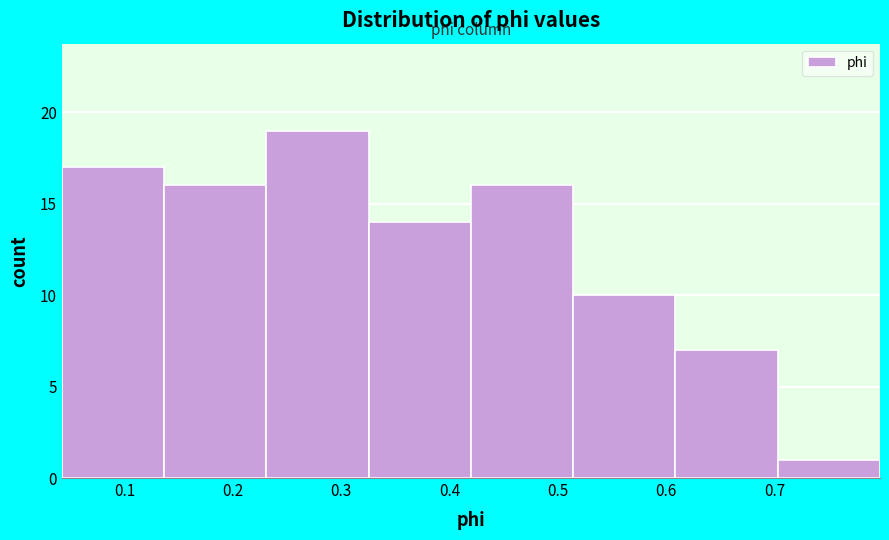

Which range on the x-axis has the tallest bar?

0.23 to 0.33